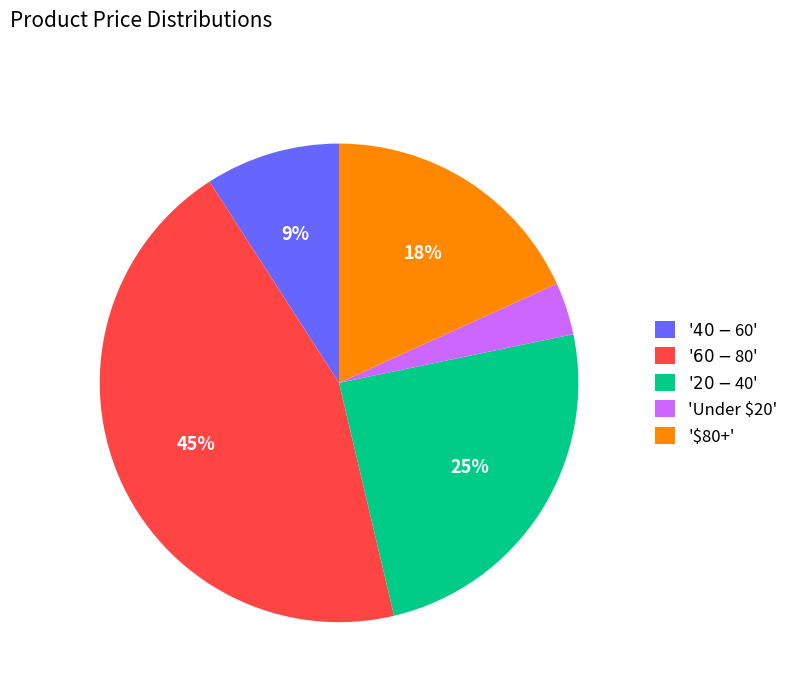

What percentage is the 'Under $20' slice, to the nearest percent?

4%